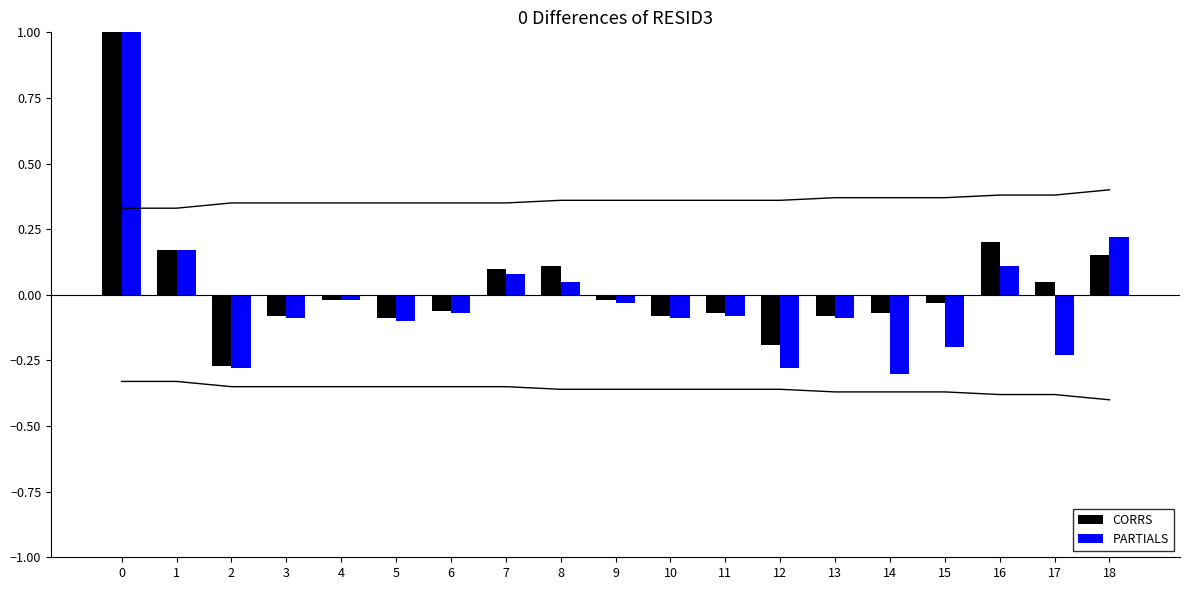

True or false: PARTIALS has a value of -0.0 at 3.

False